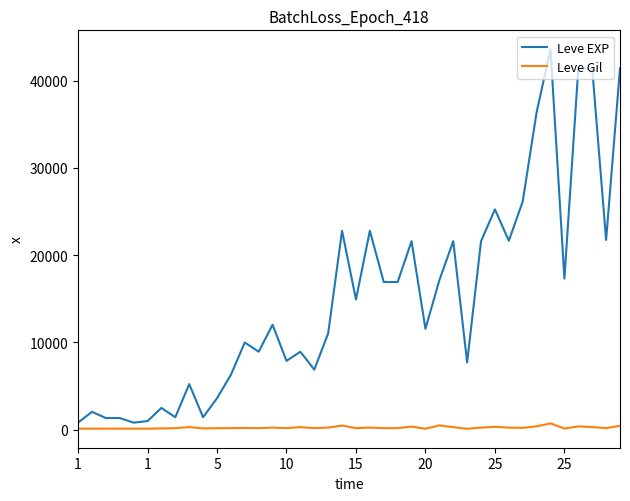

List the series in order of their peak value, highest first.

Leve EXP, Leve Gil